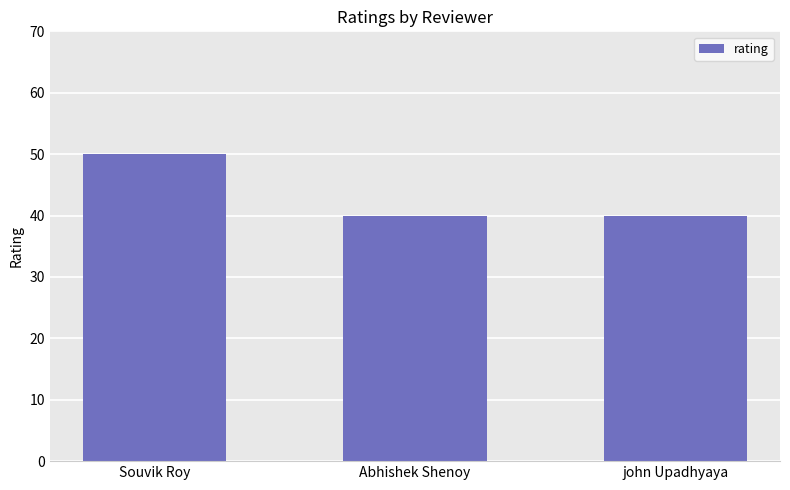

What is the value of the 2nd bar from the left?

40